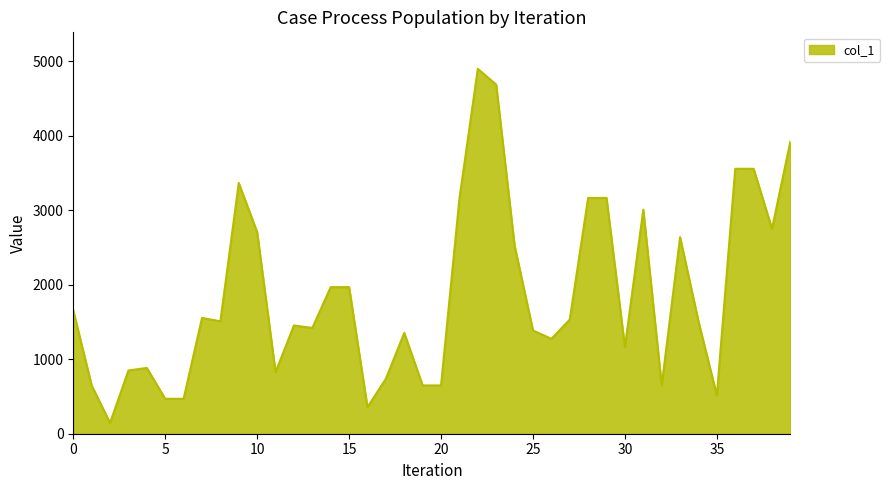

How many distinct data groups are displayed?

1